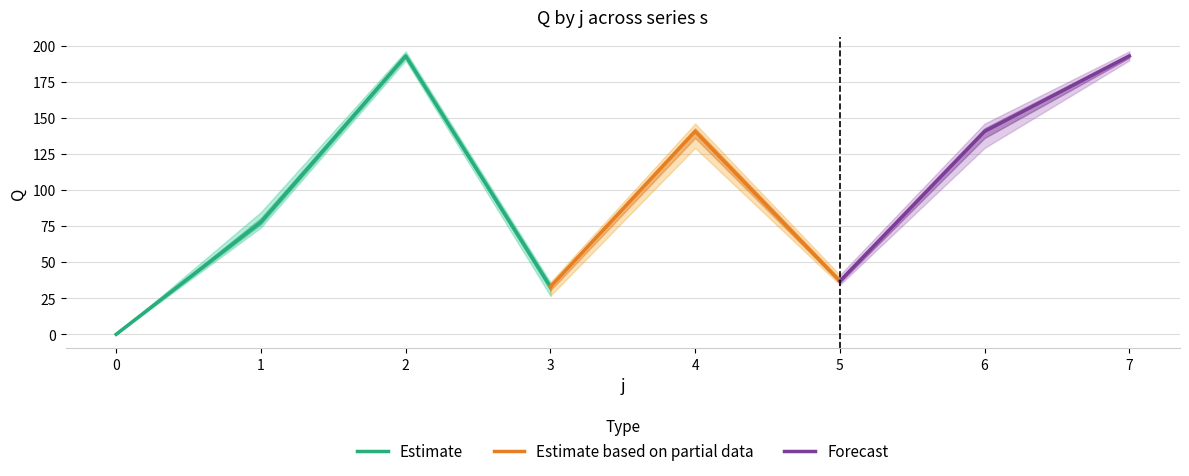

Is the value of s3 at 4 greater than the value of s4 at 3?

Yes